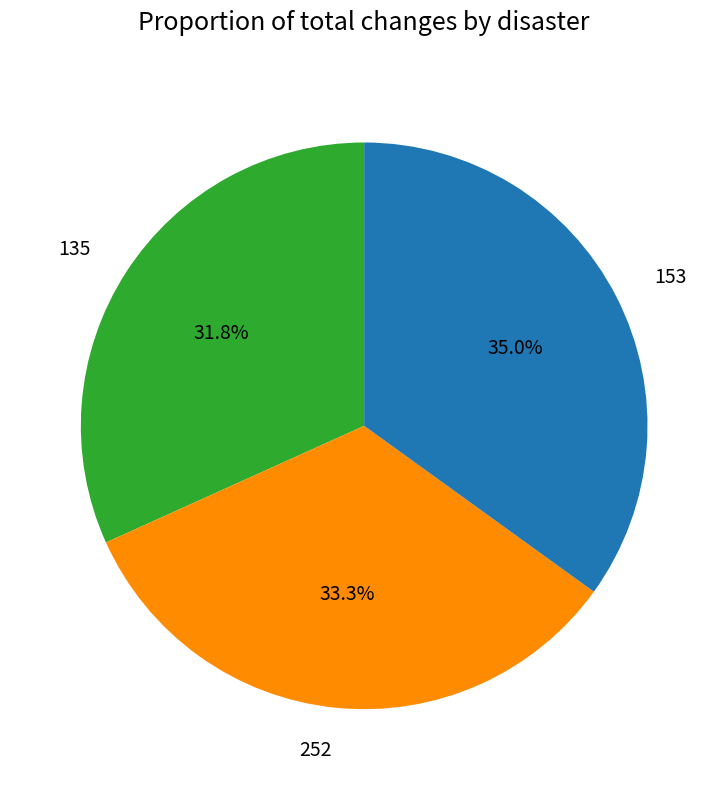

Is it true that 135 is 32% of the pie?

True